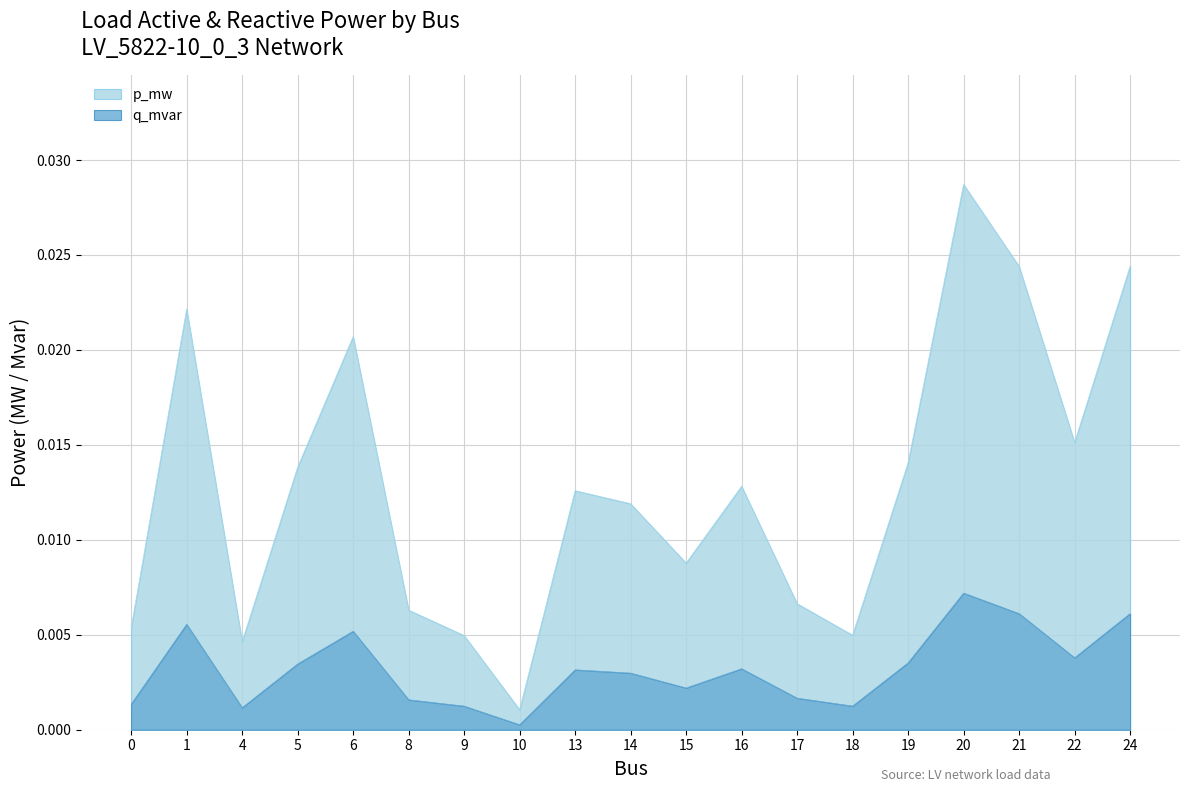

Between 6 and 15, which series saw the biggest shift?

p_mw